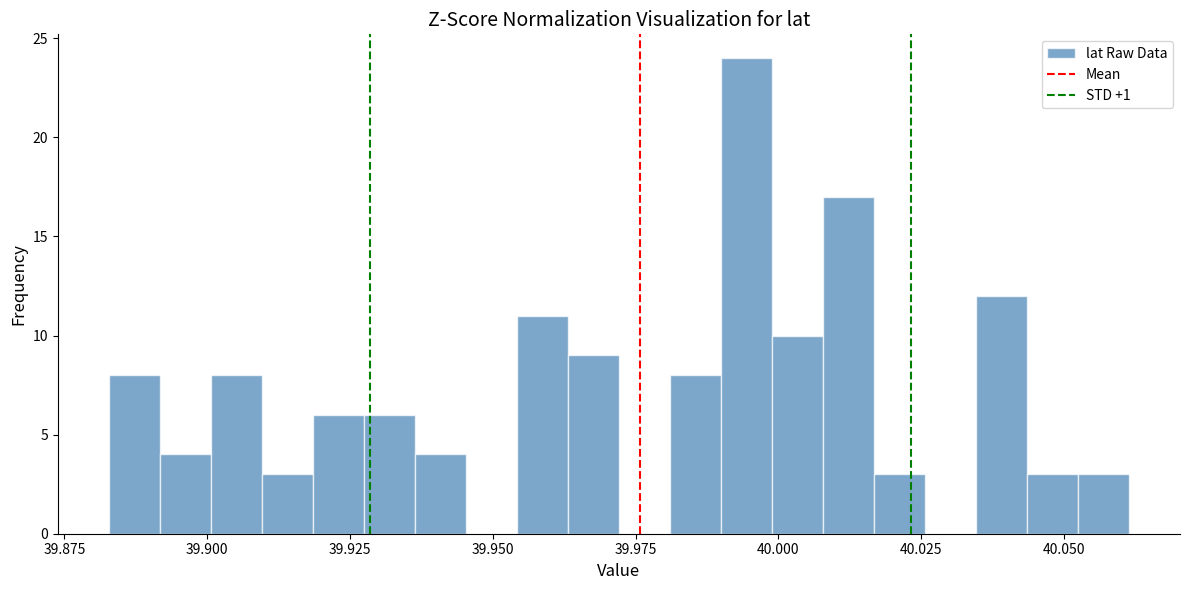

Read against the x-axis, roughly where is the centre of the tallest bar?

39.995